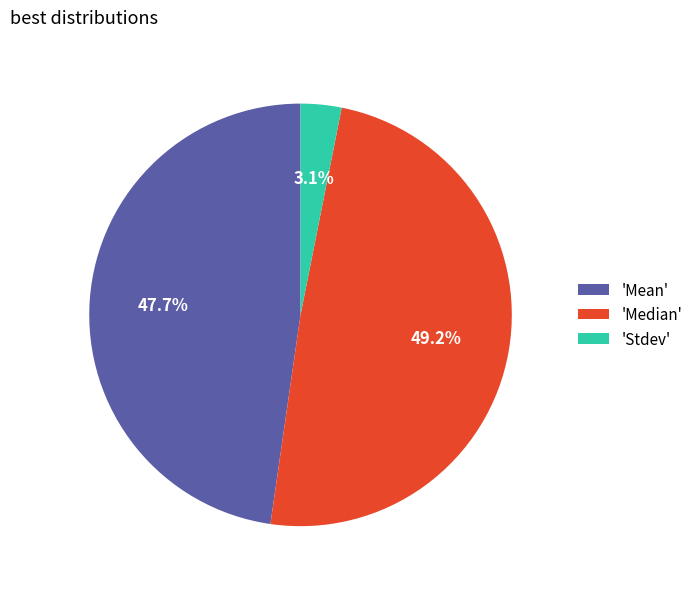

How much of the chart is everything except 'Mean'?

52.3%